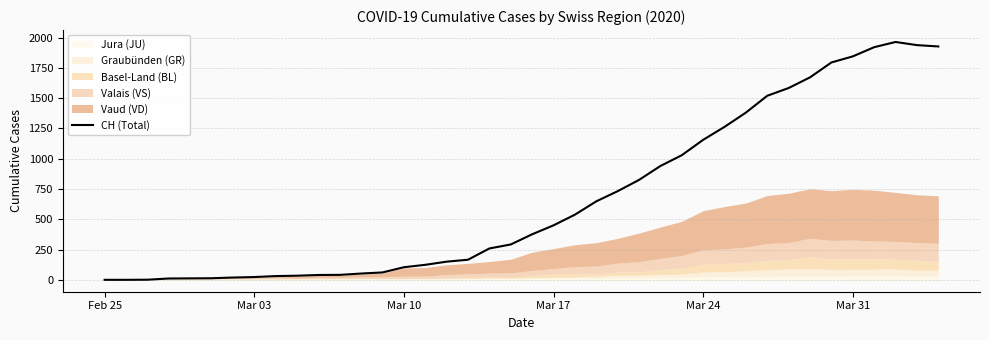

What is the highest value of the CH (Total) series?

1964